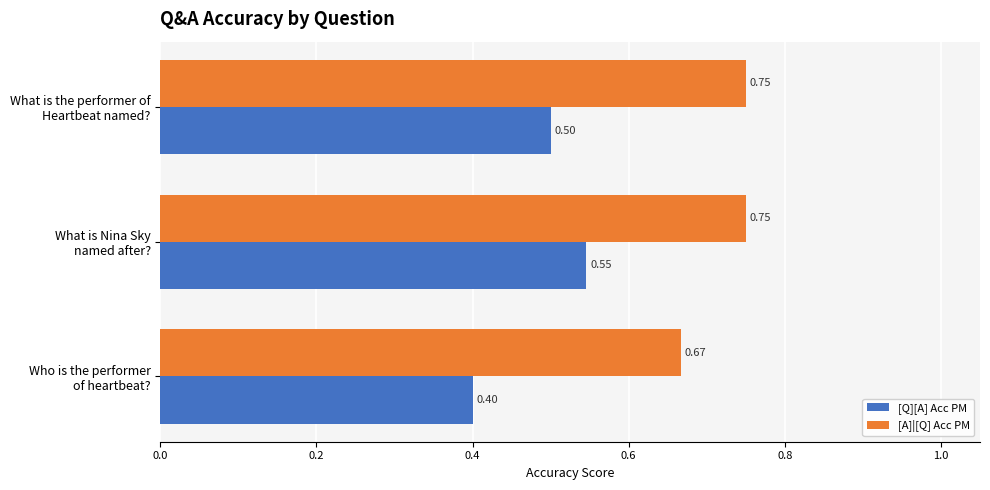

Rank the series by their maximum value, from lowest to highest.

[Q][A] Acc PM, [A]|[Q] Acc PM